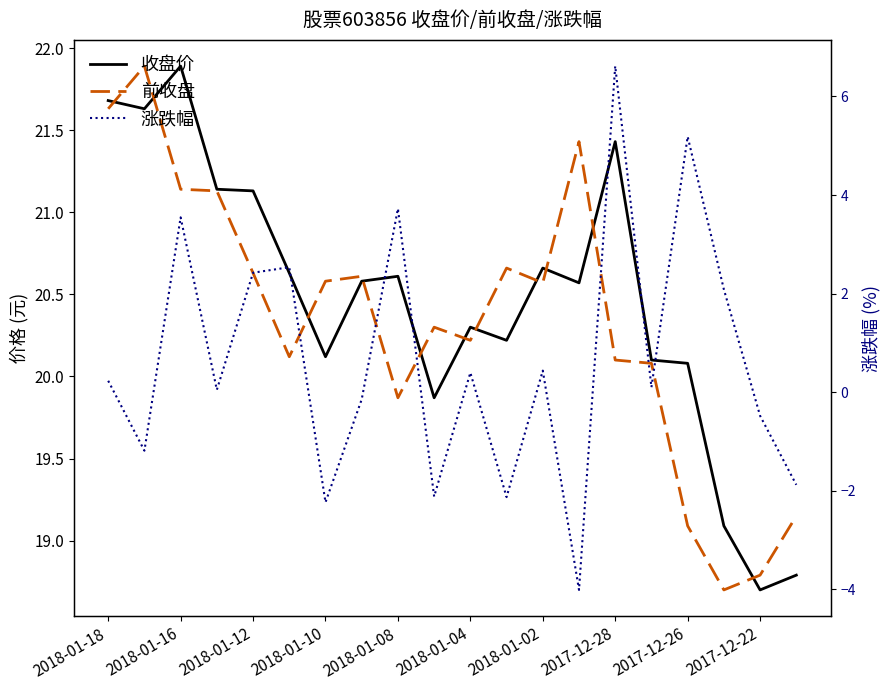

What is the maximum value shown in the chart?

21.9